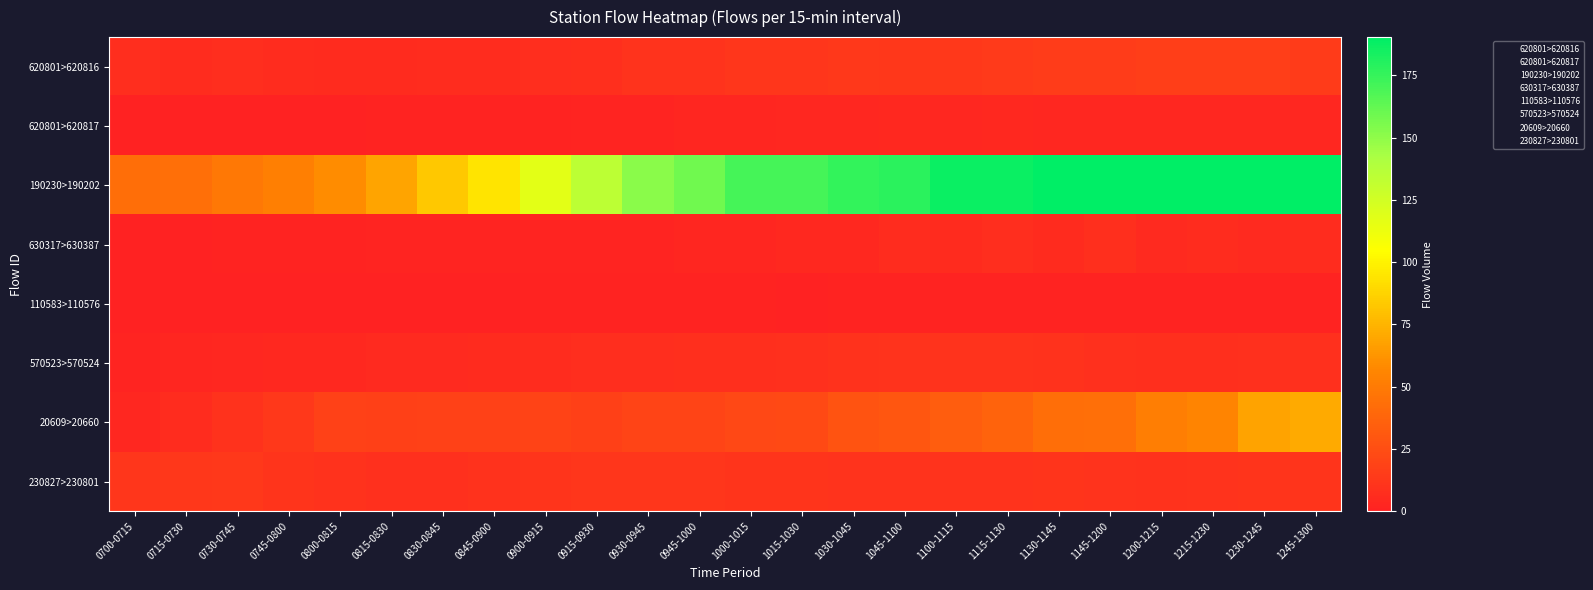

Which category has the lowest value across all series?

0700-0715